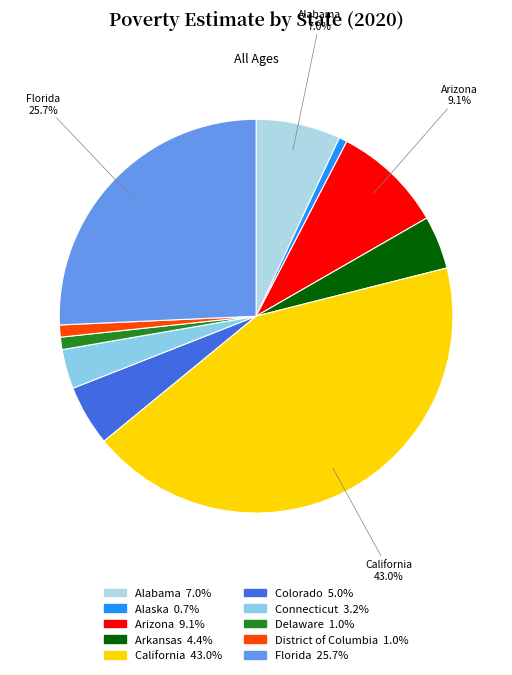

How many slices are in this pie chart?

10